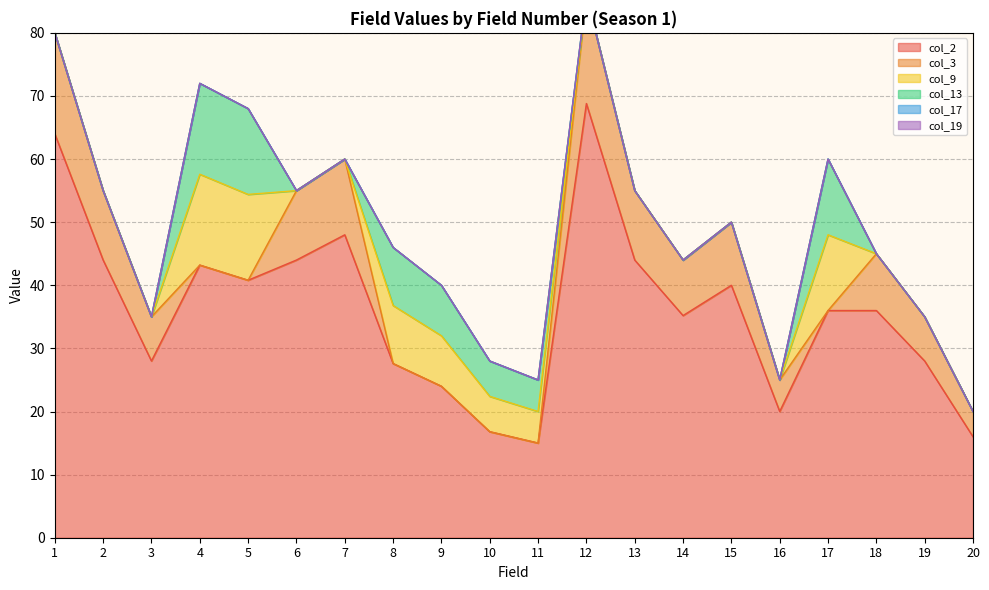

Which series has the widest spread of values?

col_2